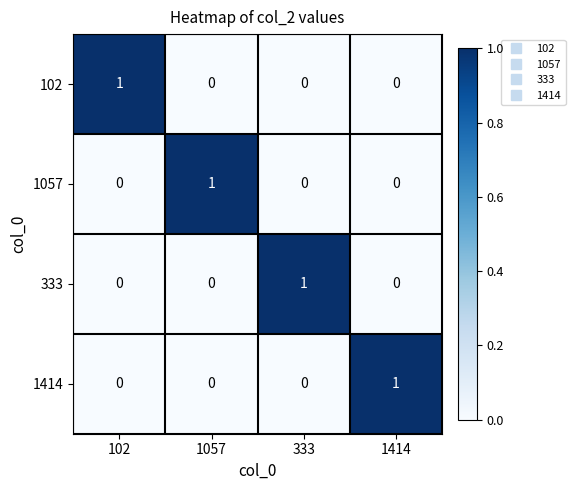

How many series are shown in this chart?

4